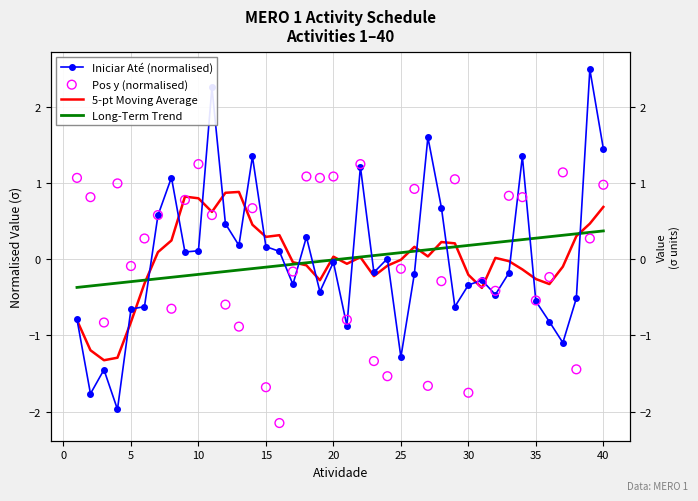

What are all the series names shown in the legend?

Iniciar Até (normalised), 5-pt Moving Average, Long-Term Trend, Pos y (normalised)